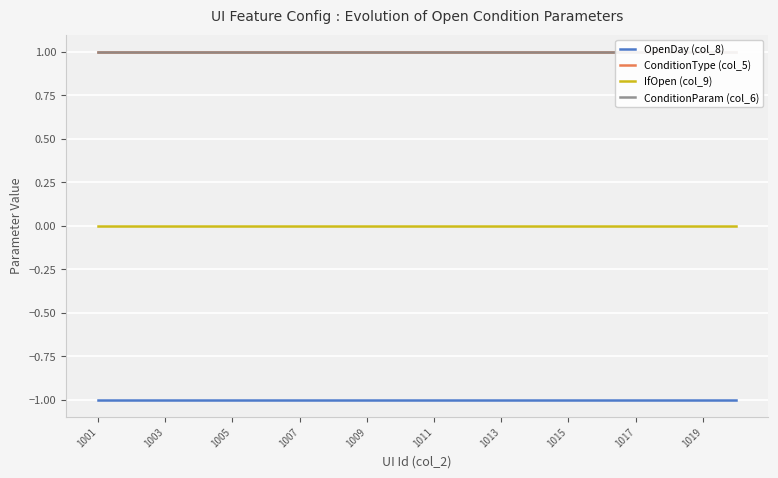

List the series in order of their peak value, highest first.

ConditionType (col_5), ConditionParam (col_6), IfOpen (col_9), OpenDay (col_8)